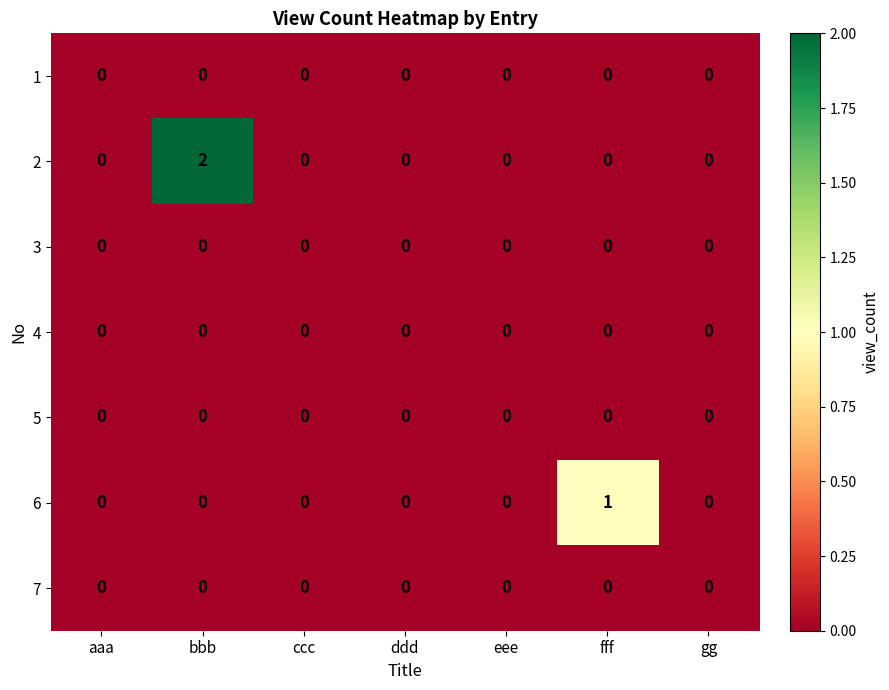

At which category does the chart reach its peak across all series?

bbb